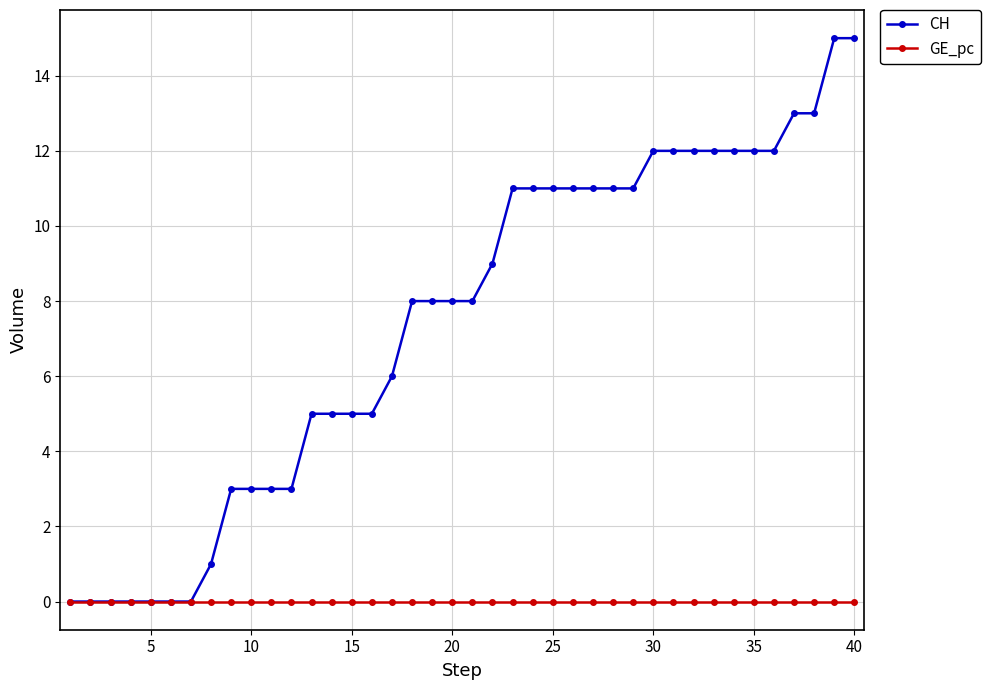

What is the maximum value for CH?

15